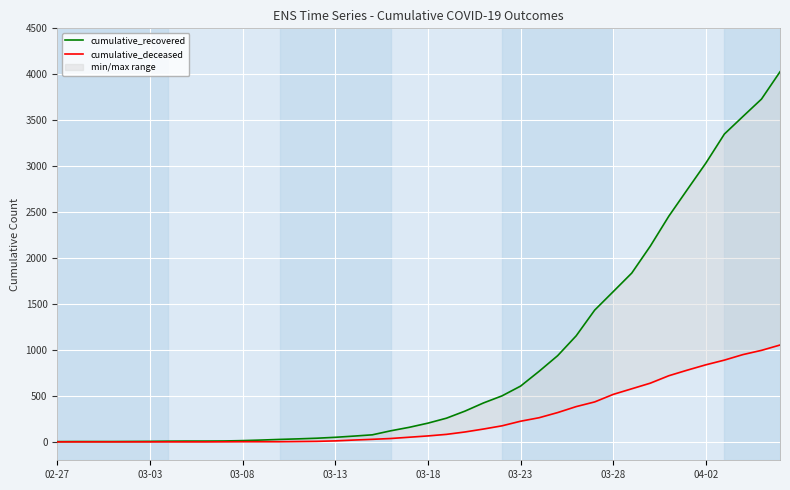

Which category has the lowest value in the cumulative_recovered series?

02-27